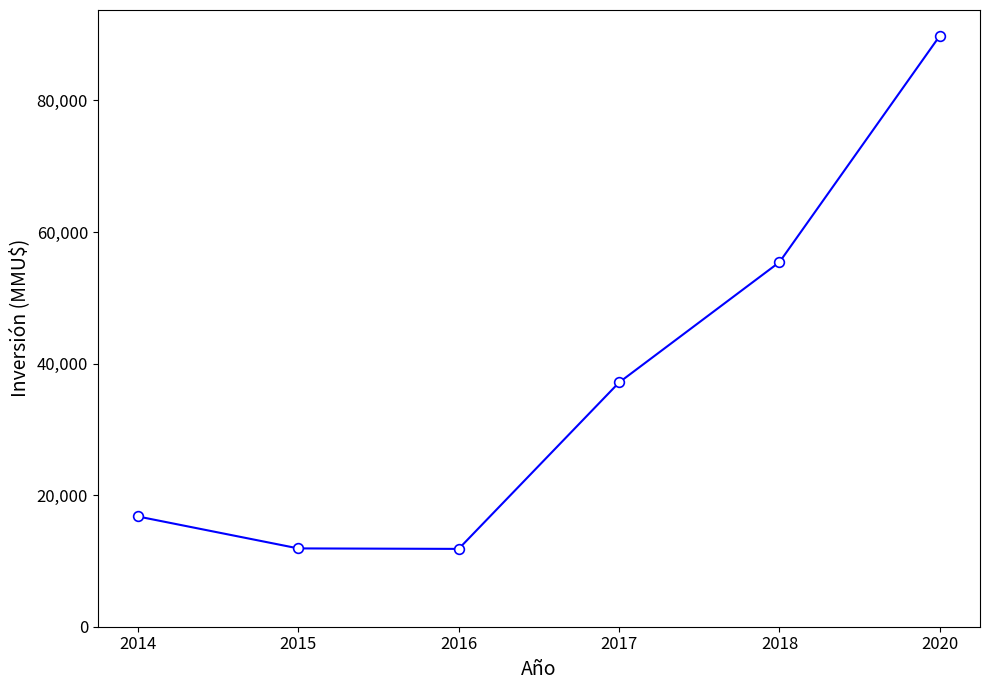

Is this an area chart (filled region under the line)?

No